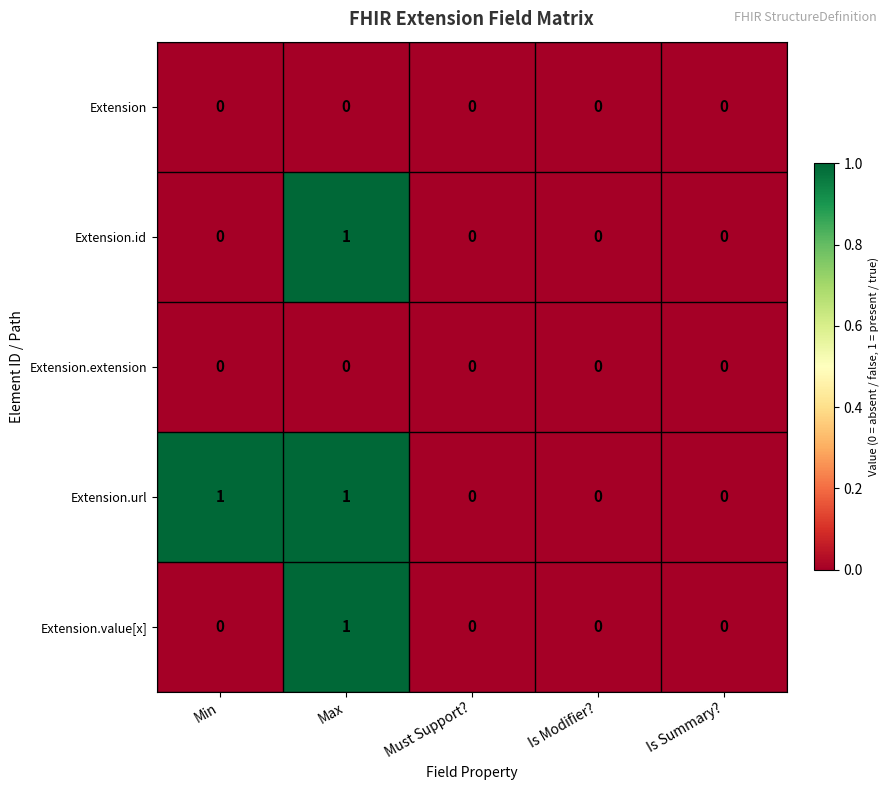

Count the Extension.value[x] values in the range 0 to 1.

5